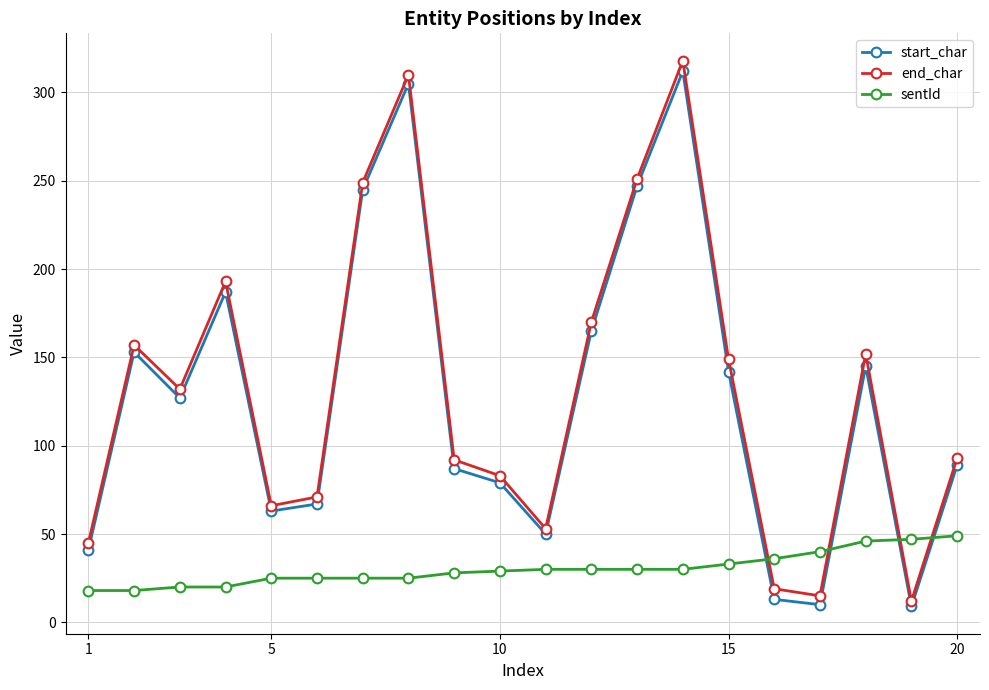

What is the smallest value displayed?

9